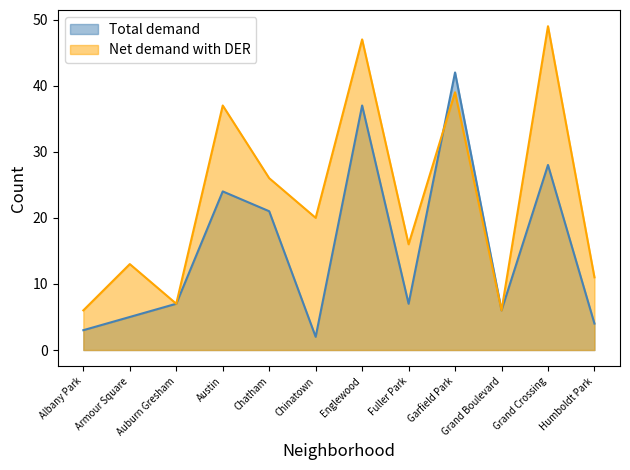

What is the label of the 3rd point from the right?

Grand Boulevard